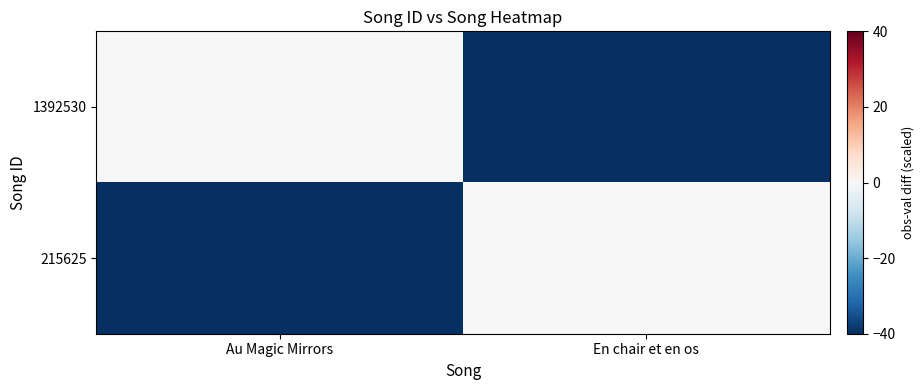

Reading left to right, transcribe all the data shown in this chart.

1392530: Au Magic Mirrors=0	En chair et en os=-40
215625: Au Magic Mirrors=-40	En chair et en os=0